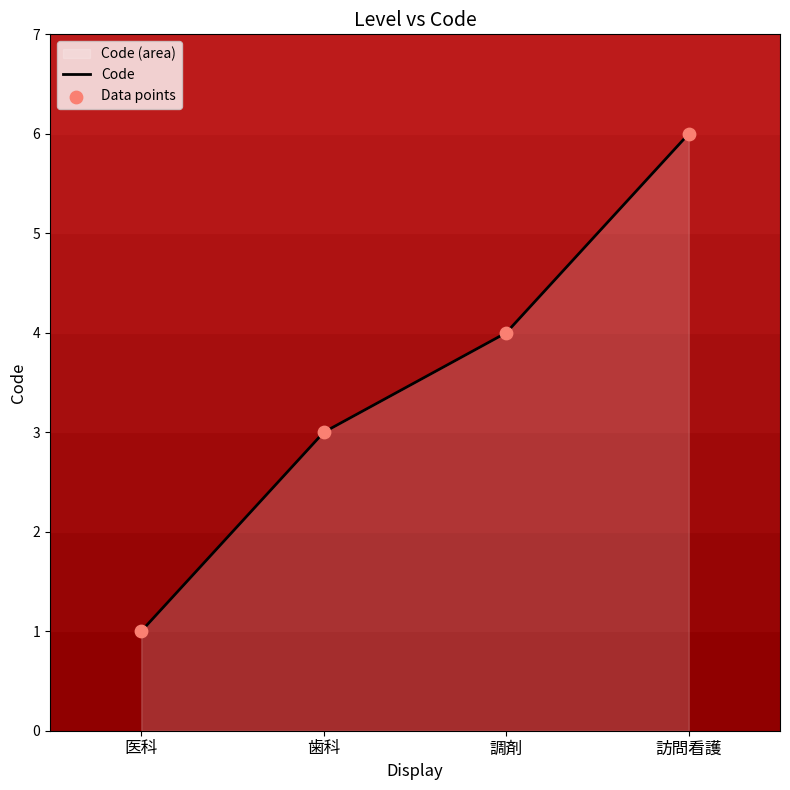

What is the change in value from 医科 to 訪問看護?

+5